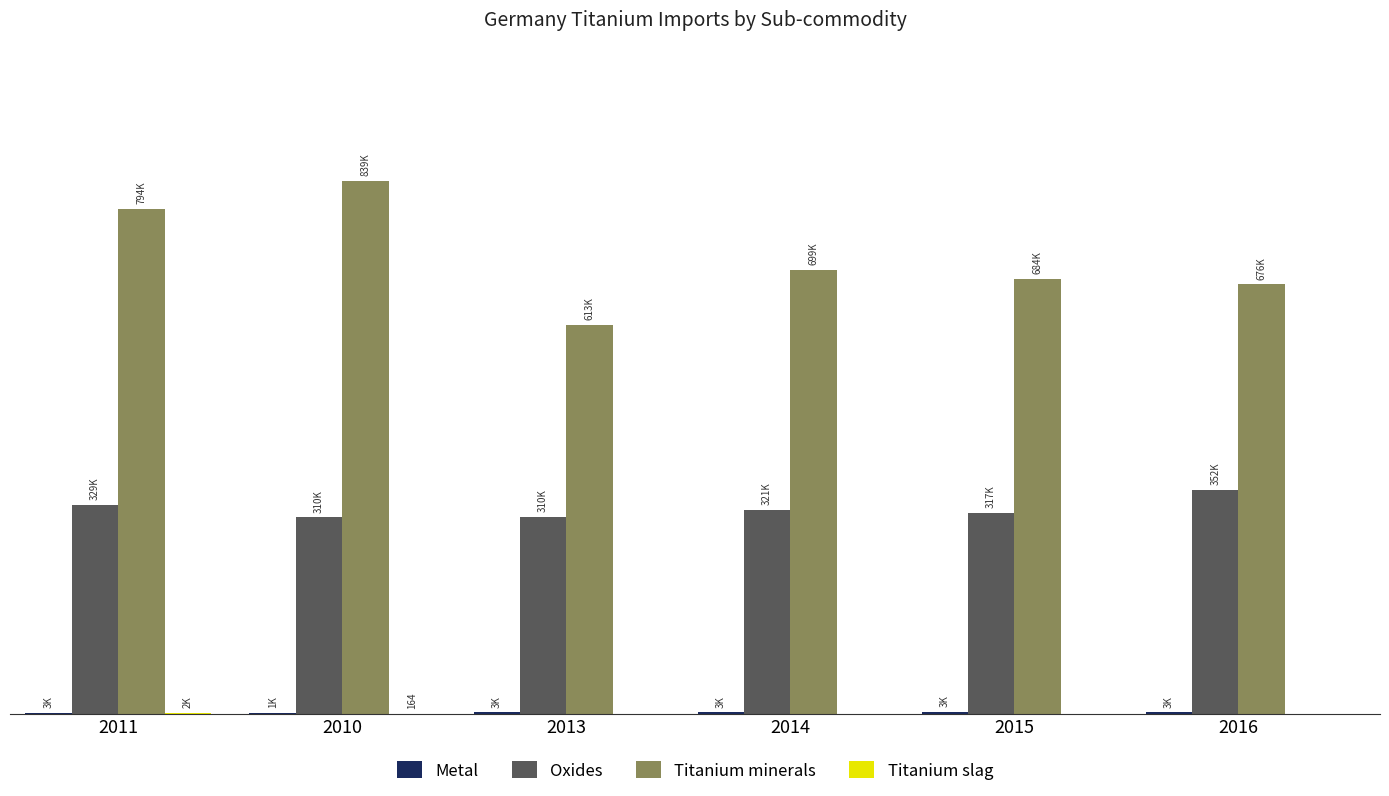

What is the difference between the highest and lowest values at 2016?

676035